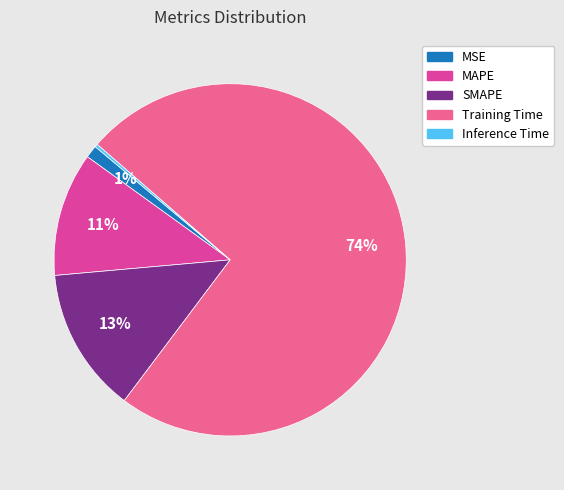

Which has a higher value, MSE or MAPE?

MAPE